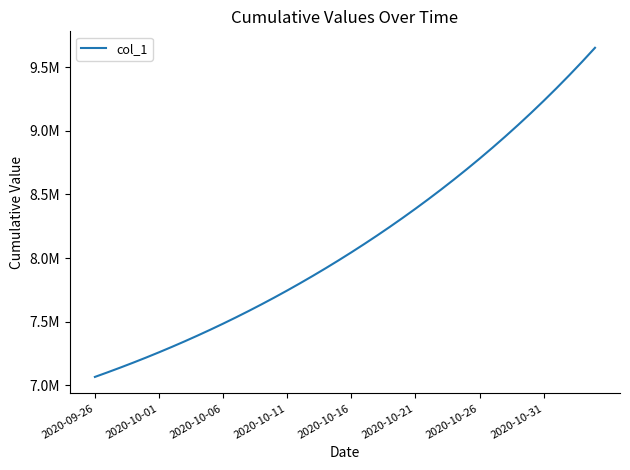

Reading left to right, what are all the values shown in this chart?

7066289.0	7102750.0	7140230.0	7178846.0	7218676.0	7259762.0	7302133.0	7345811.5	7390821.0	7437186.0	7484932.5	7534094.0	7584706.0	7636802.0	7690410.5	7745557.0	7802263.0	7860551.0	7920446.0	7981981.0	8045191.0	8110118.0	8176812.5	8245330.0	8315731.0	8388076.5	8462432.0	8538865.0	8617452.0	8698278.0	8781434.0	8867016.0	8955125.0	9045869.0	9139364.0	9235734.0	9335102.0	9437596.0	9543344.0	9652479.0